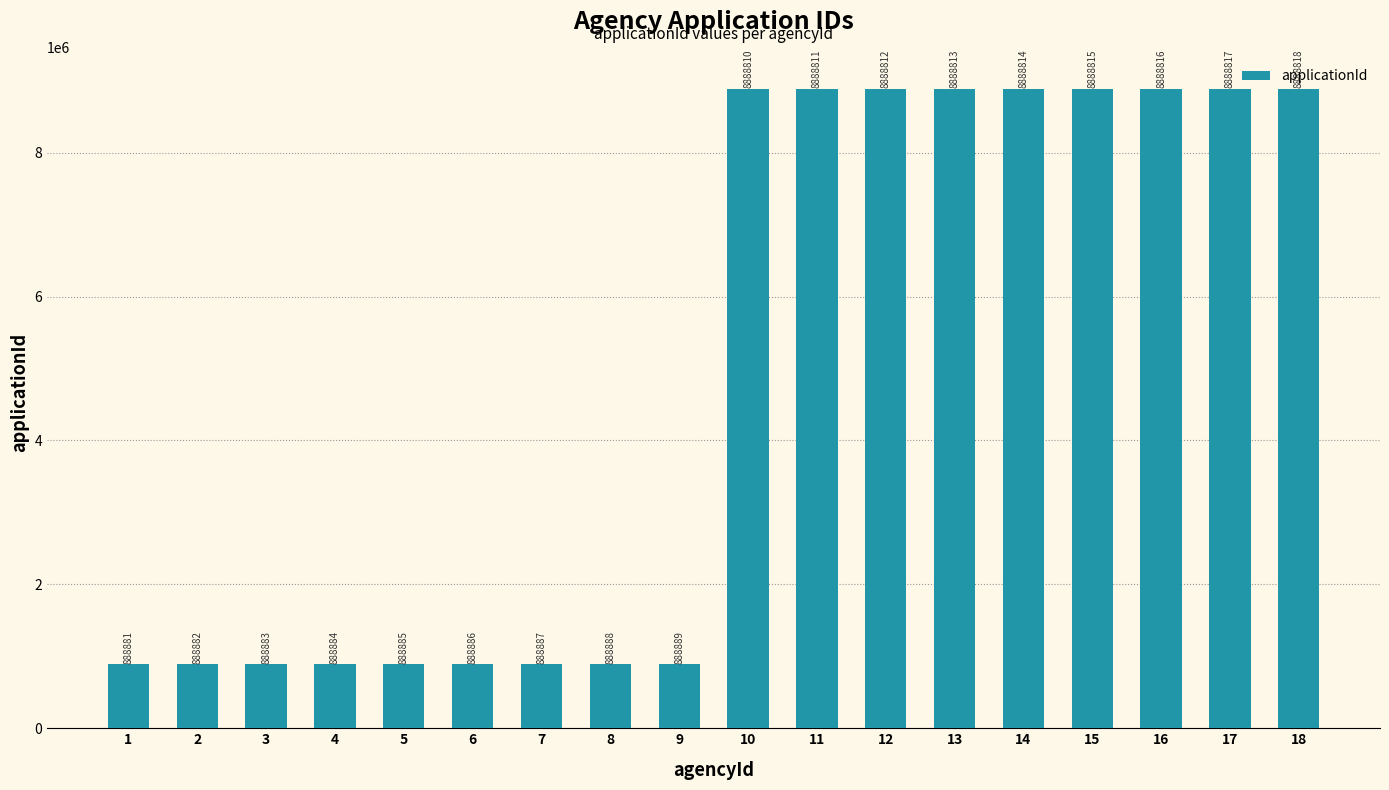

What is the maximum value shown in the chart?

8888818